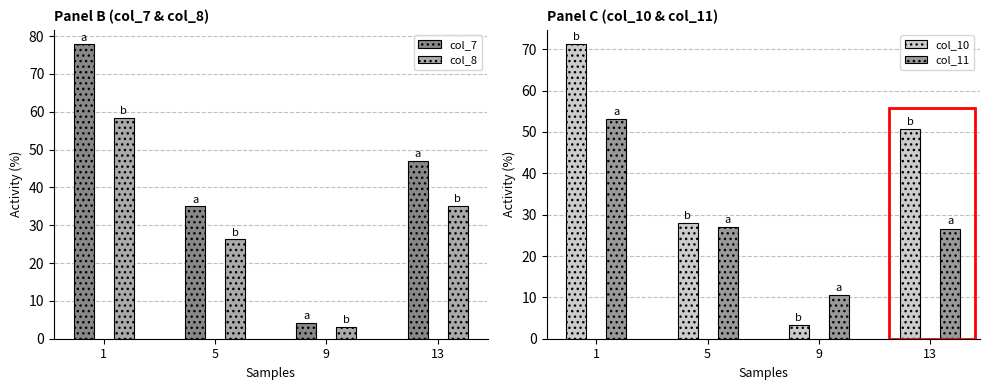

What is the maximum value shown in the chart?

77.8